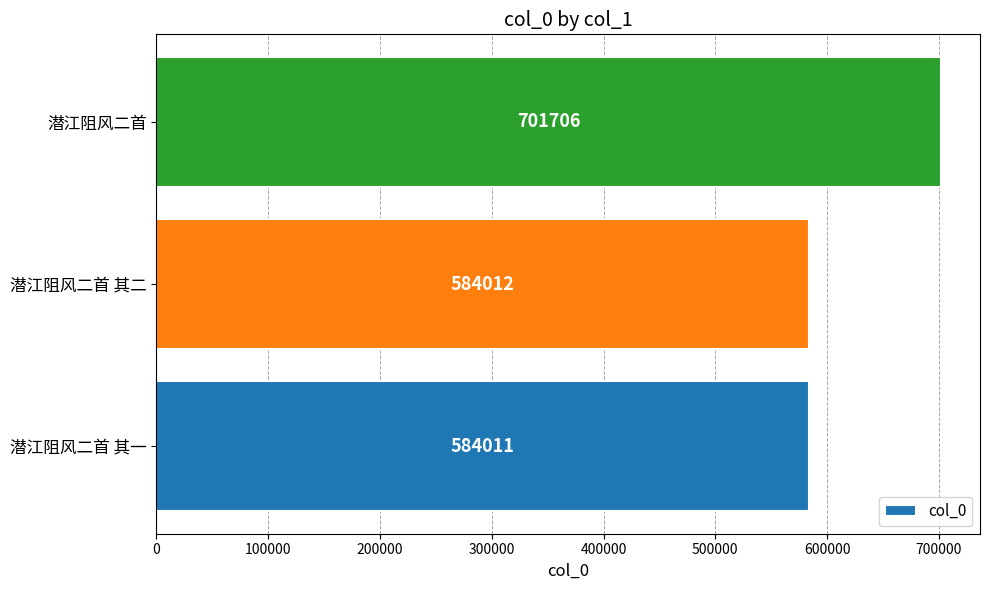

Is it true that the value at 潜江阻风二首 其二 is 846492?

False